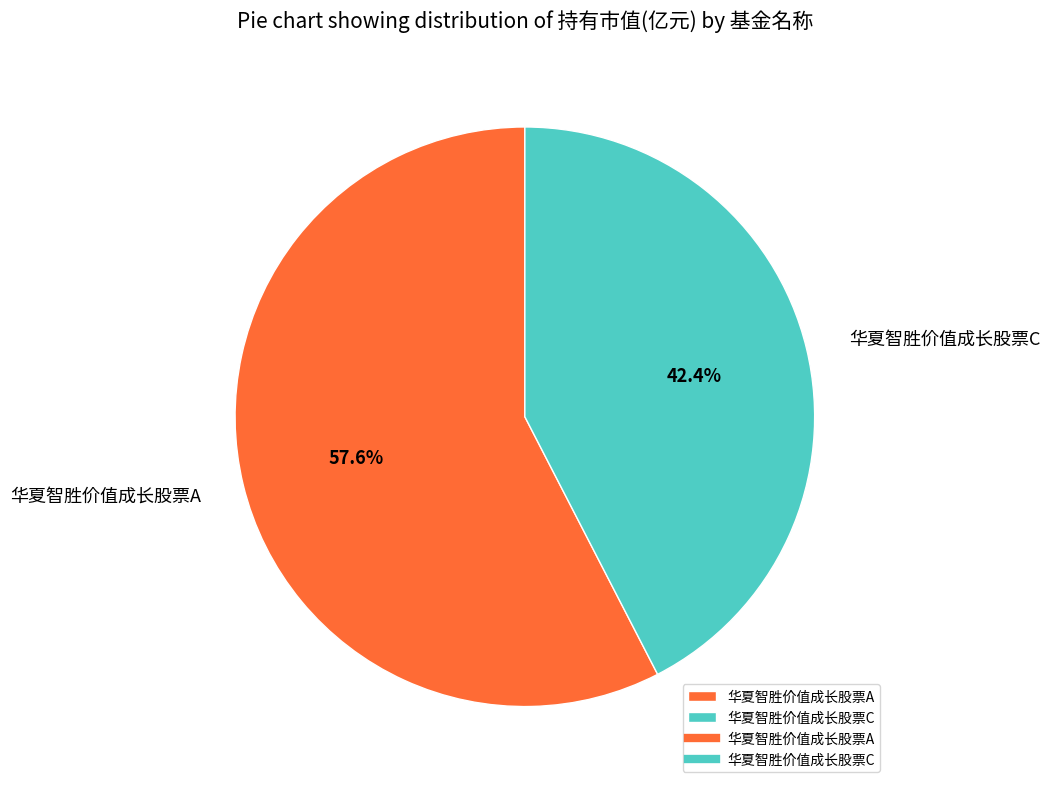

What percentage do 华夏智胜价值成长股票C and 华夏智胜价值成长股票A together represent?

100.0%